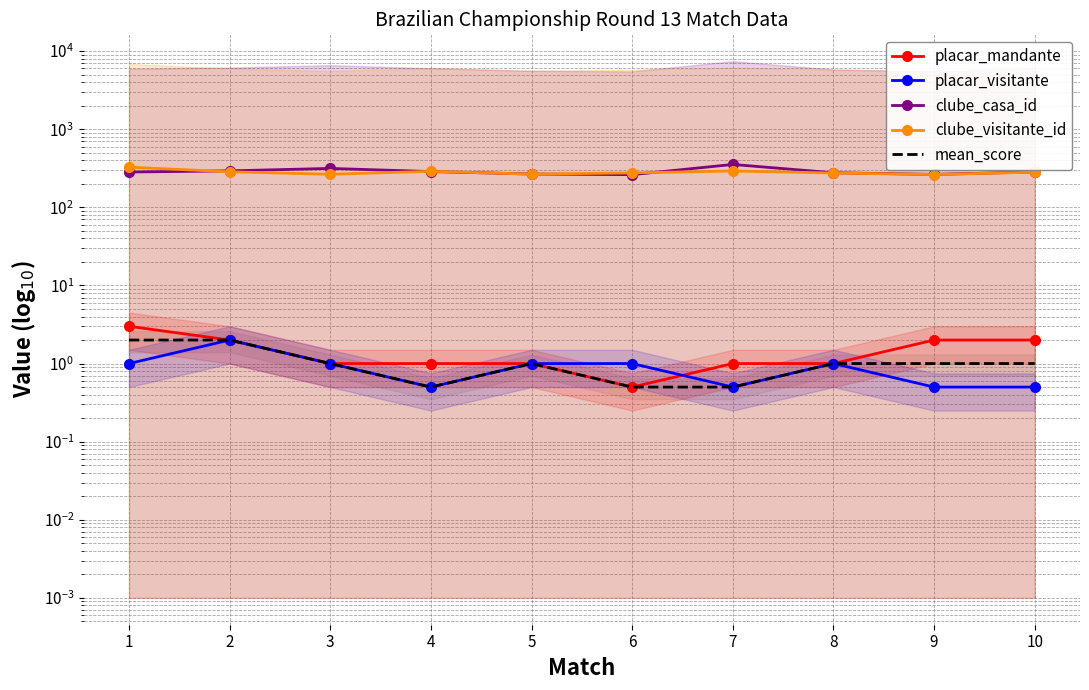

Does the chart have visible grid lines?

Yes